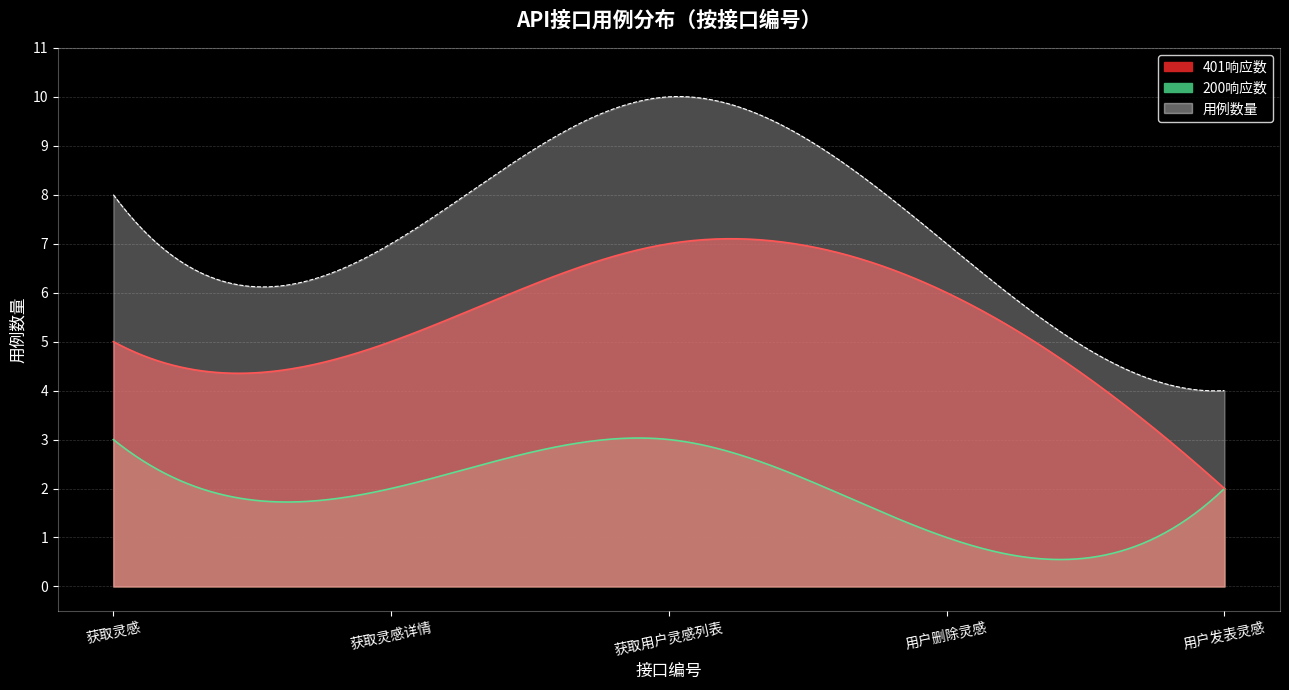

What is the minimum value shown in the chart?

1